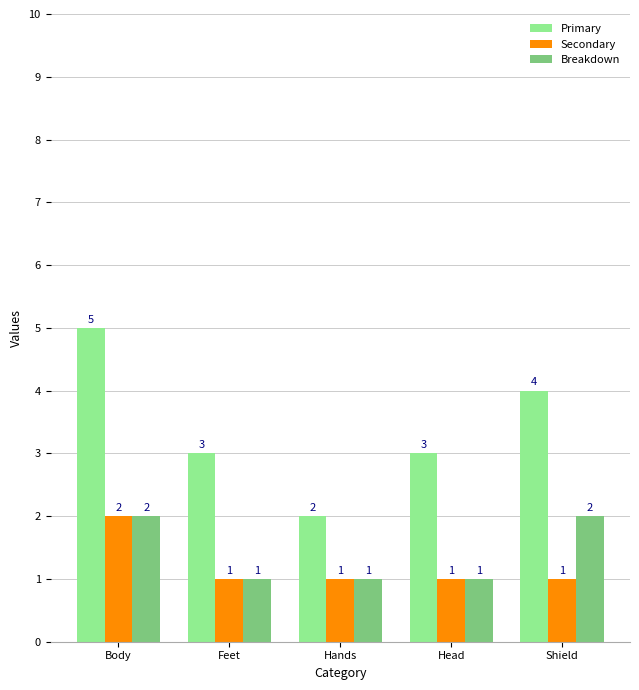

What is the sum of the Breakdown values at Body and Shield?

4